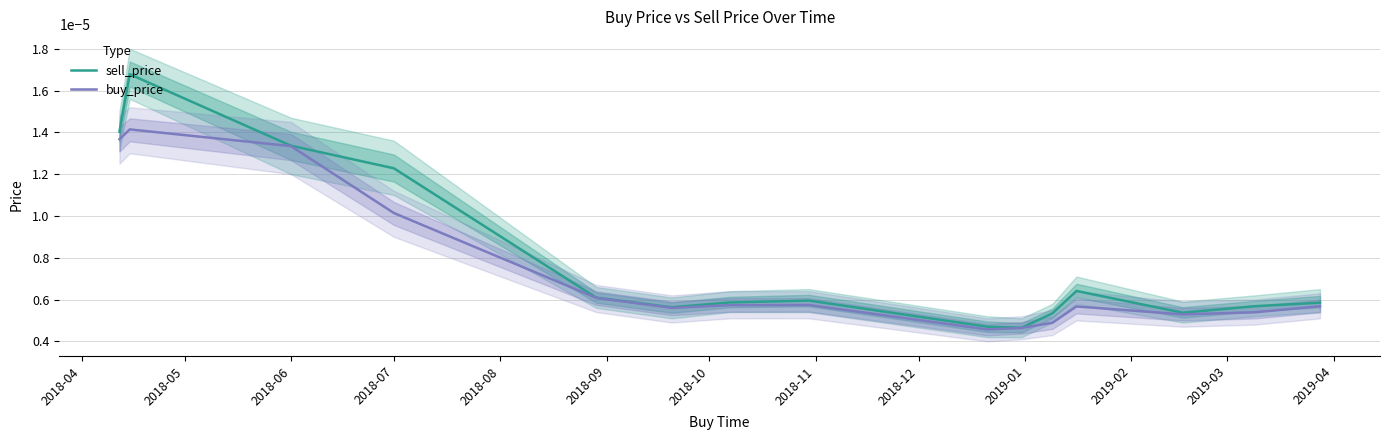

What is the label of the 11th point from the left?

2019-02